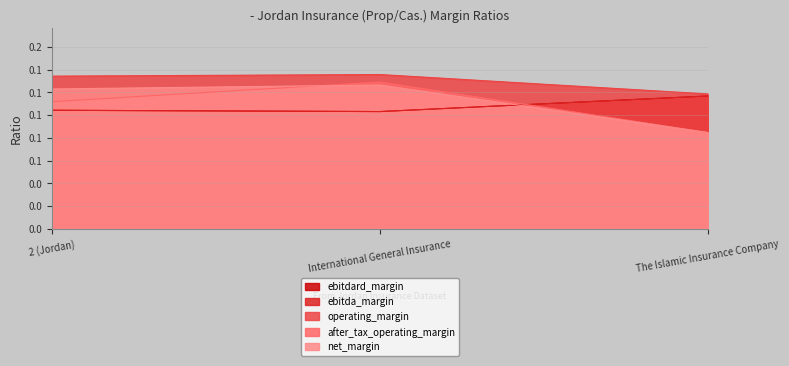

How many data points does each series have?

3